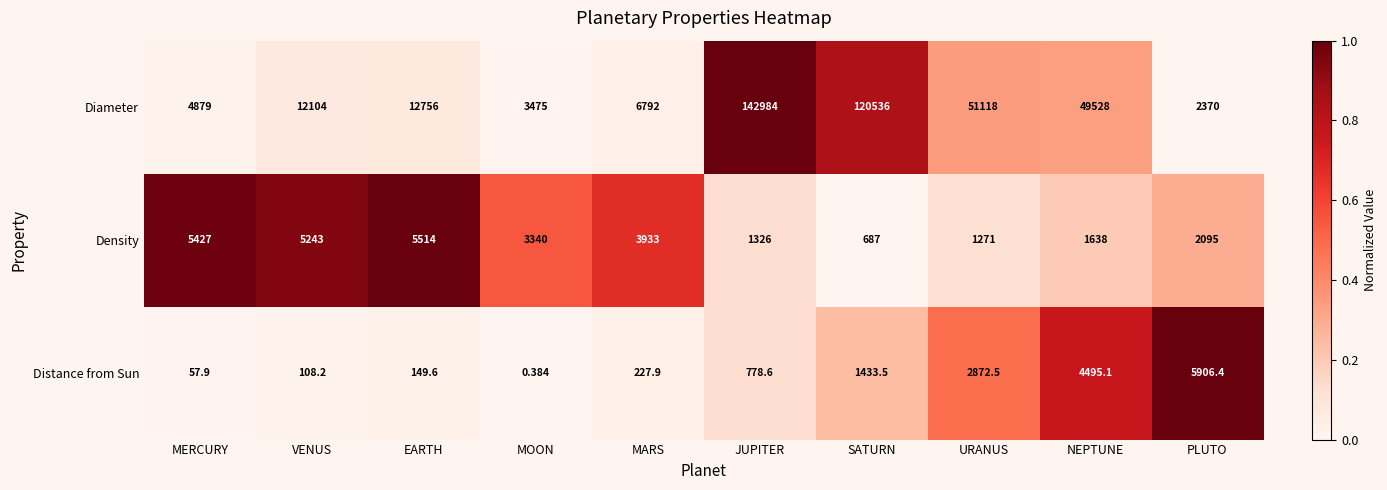

Which series has the largest range (max minus min)?

Diameter